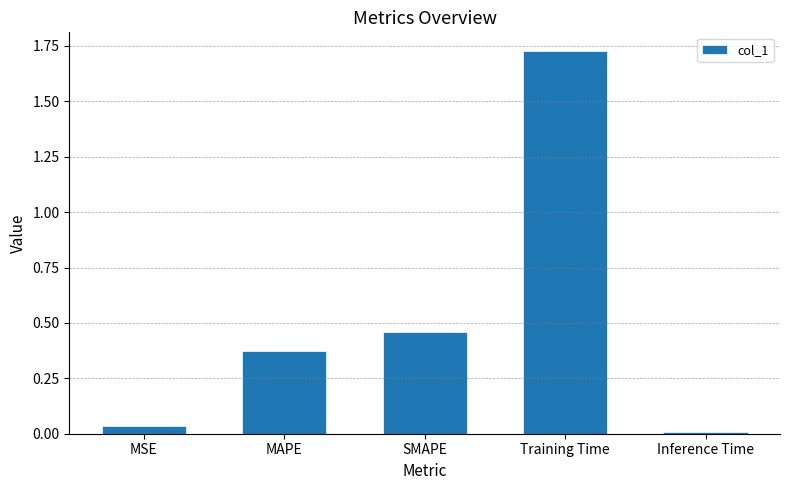

What is the label of the 1st bar from the left?

MSE